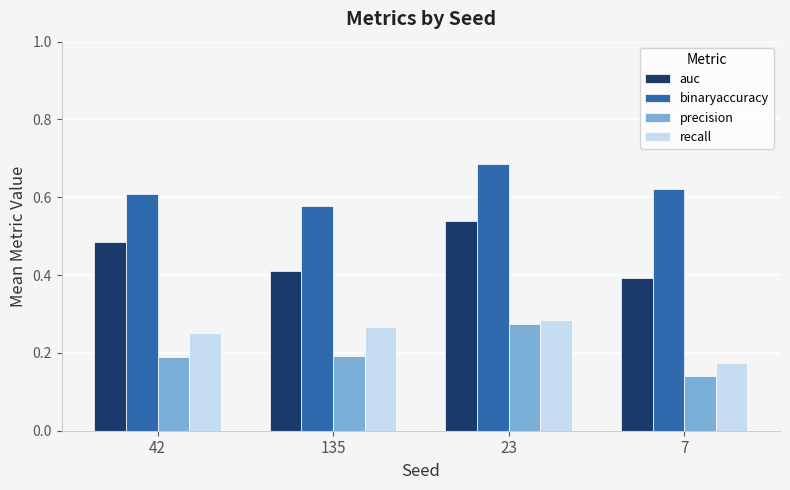

Does the chart contain any negative values?

No